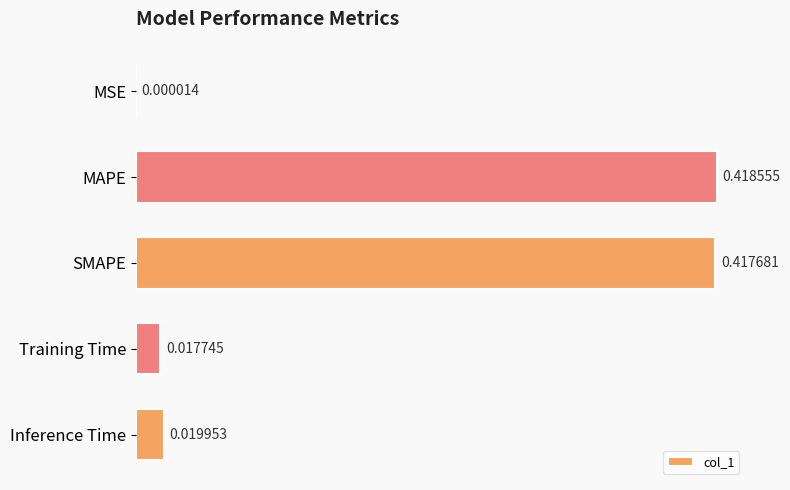

At which label is the value closest to 0?

MSE